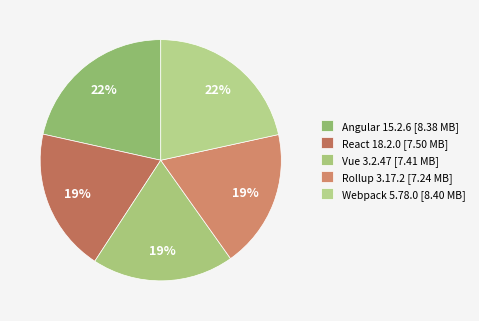

True or false: Rollup 3.17.2 accounts for 31% of the total.

False